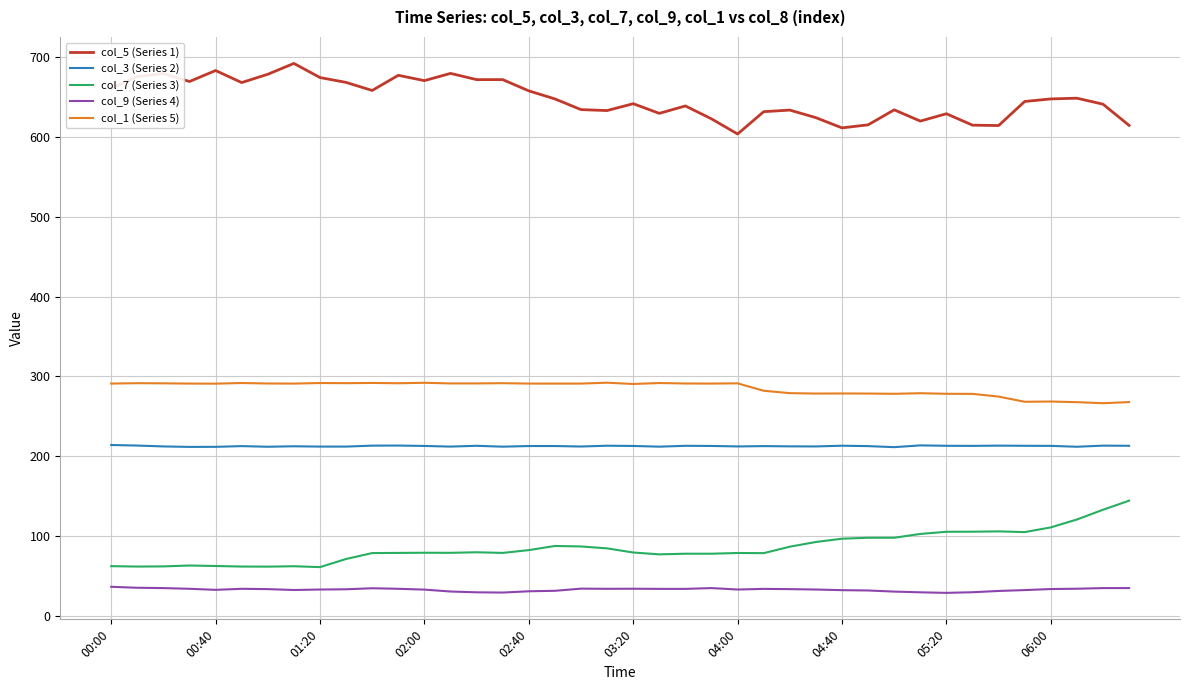

True or false: col_7 (Series 3) and col_9 (Series 4) intersect in this chart.

False